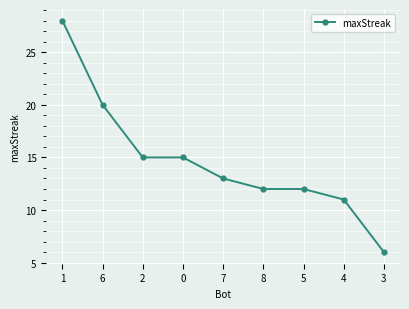

What is the average value?

15